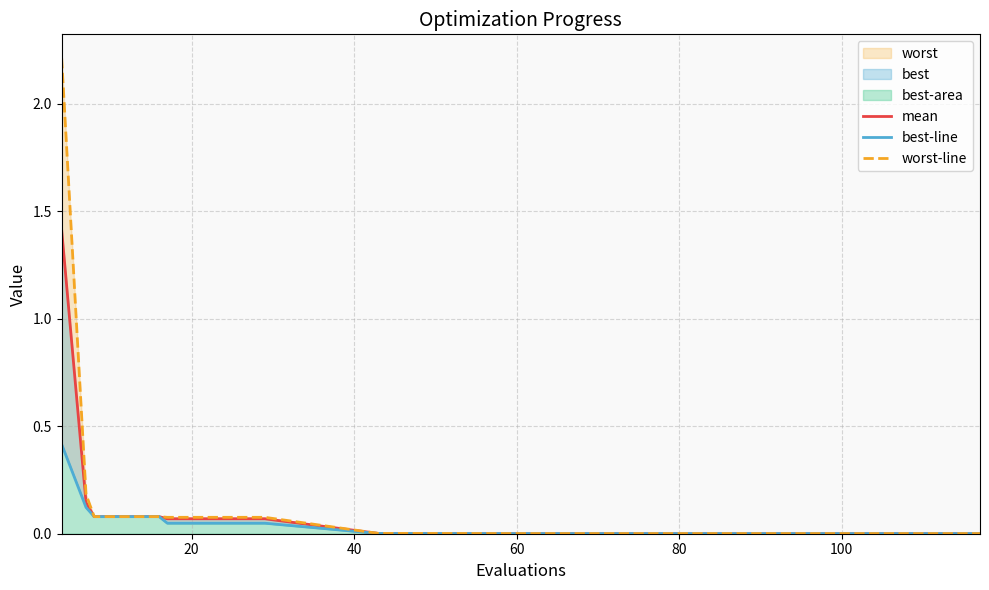

What is the label of the 12th point from the left?

60